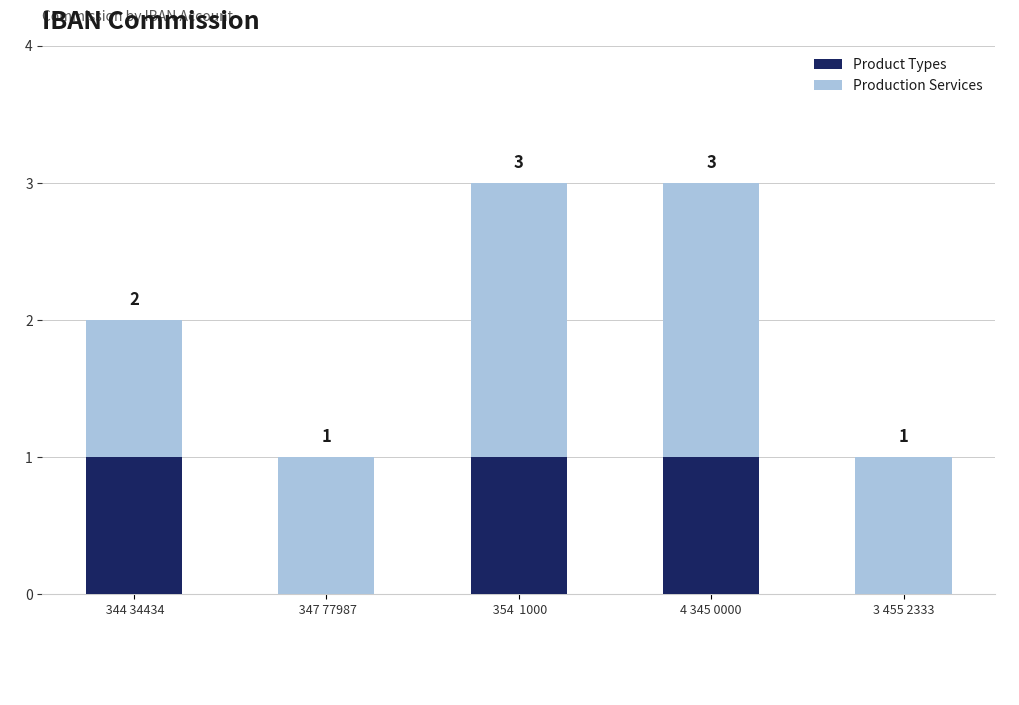

How many series are shown in this chart?

2